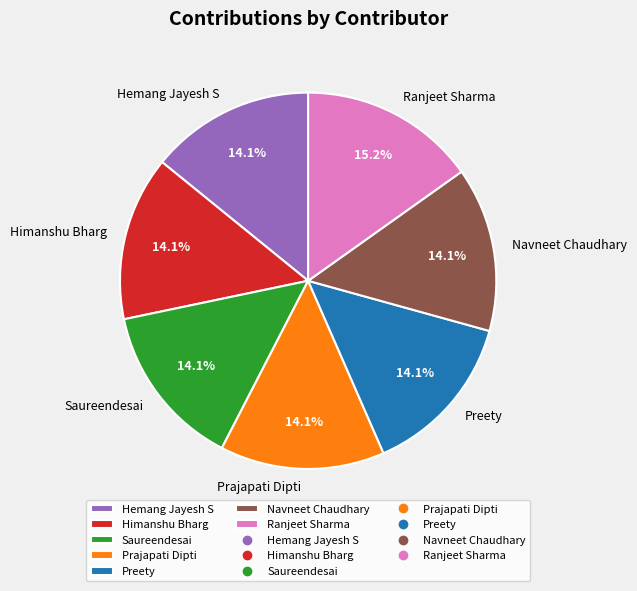

Which slice is the largest?

Ranjeet Sharma